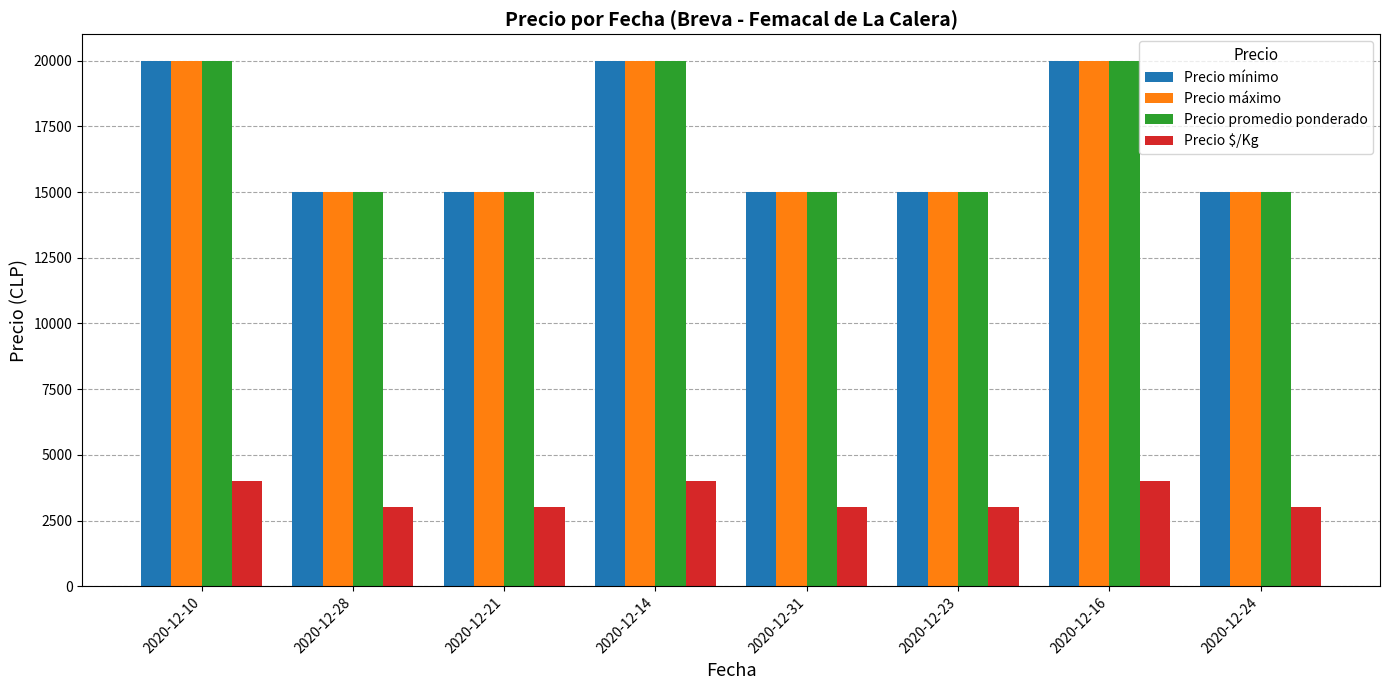

The value of Precio máximo at 2020-12-28 is 22060. True or false?

False